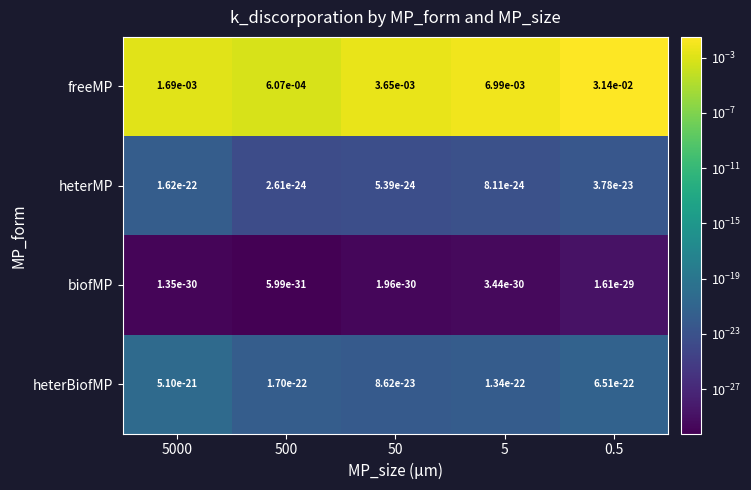

At how many categories does at least one series exceed 0?

5